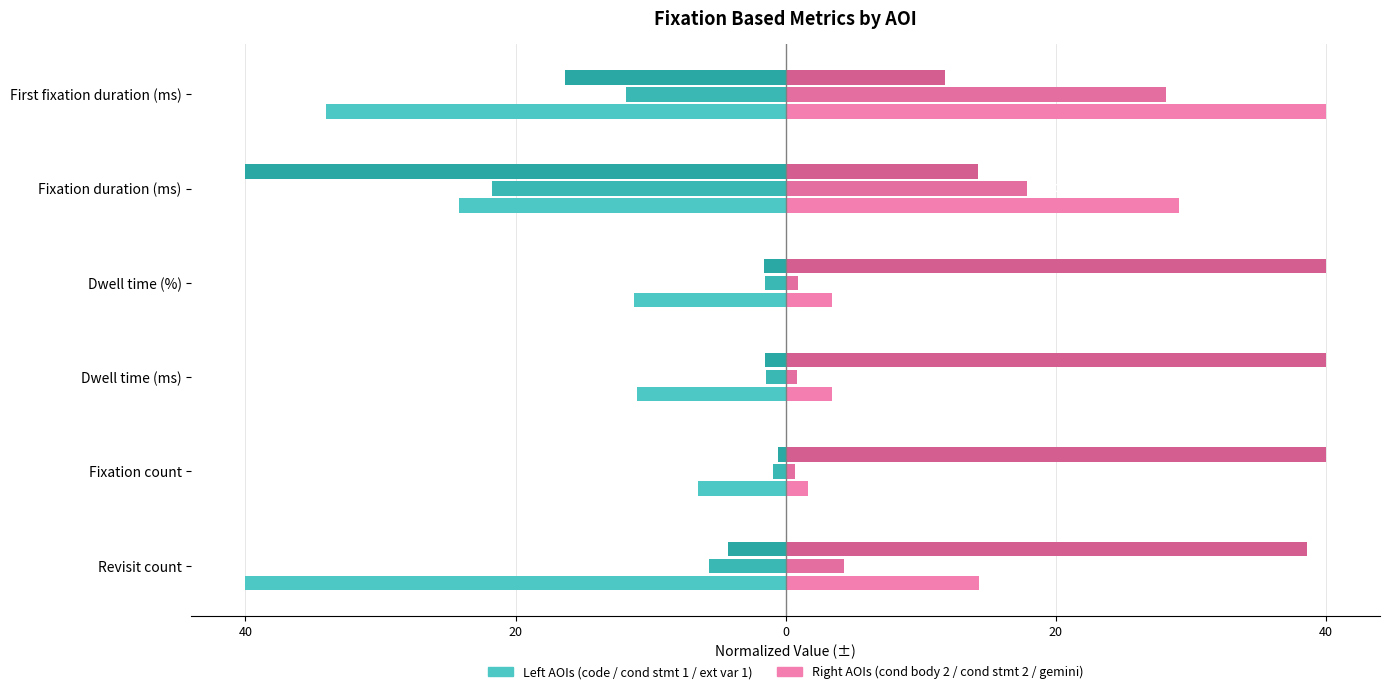

What is the greatest value displayed?

40.0